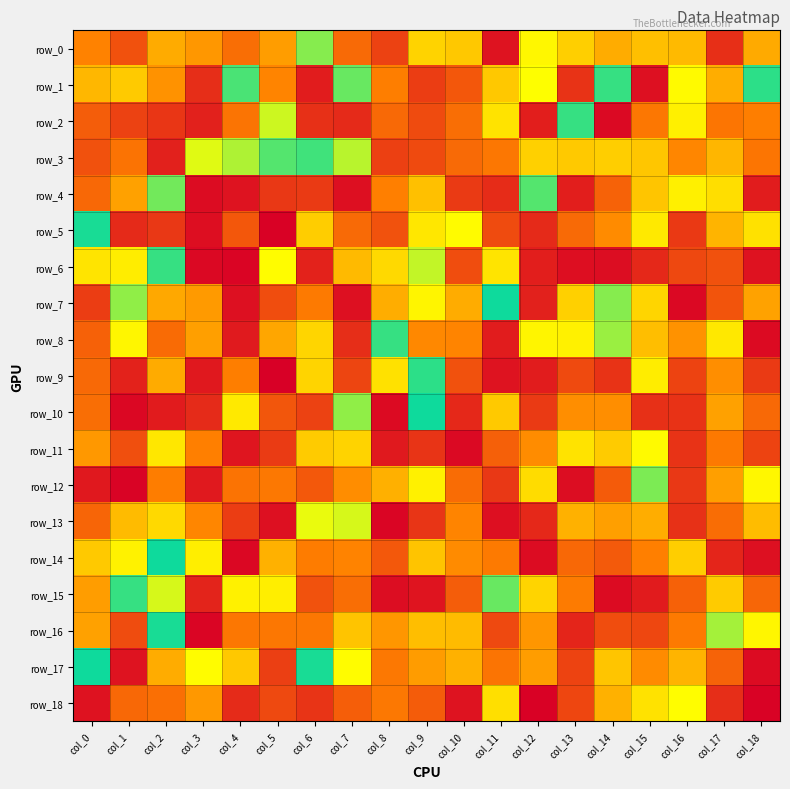

The value of row_11 at col_4 is -32. True or false?

False